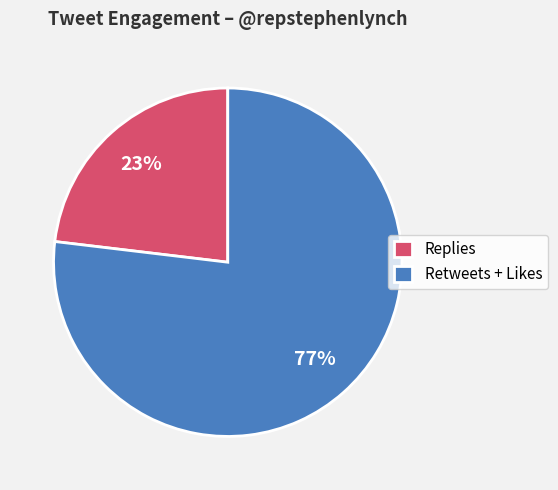

Is it true that Replies is 28% of the pie?

False